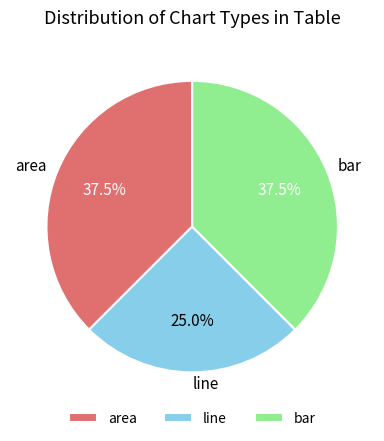

Which has a higher value, area or line?

area